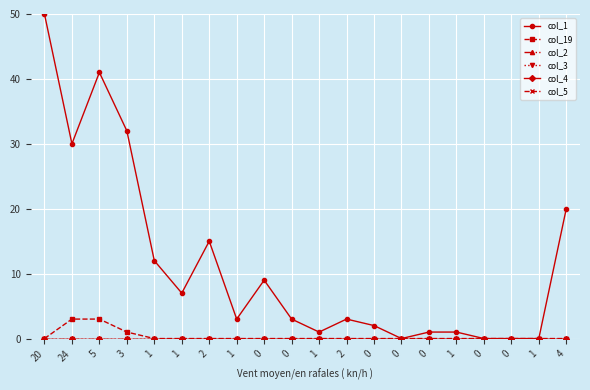

What is the total value across all series at 24?

33